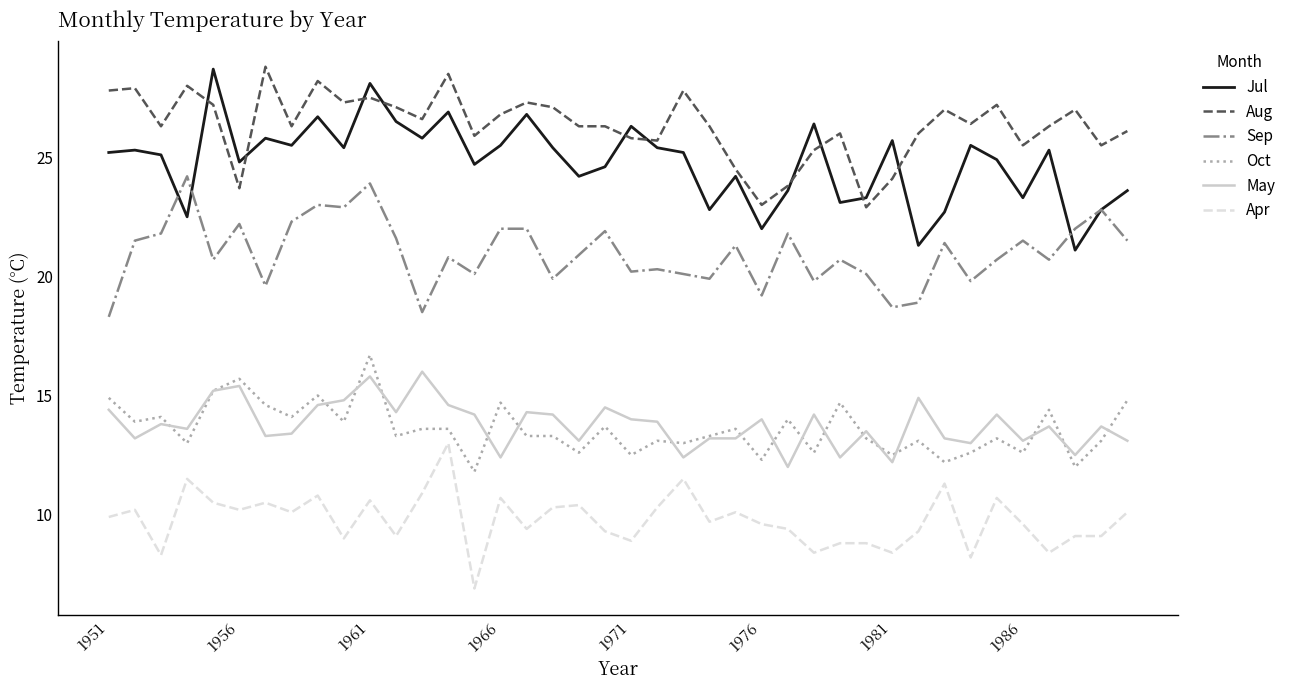

What is the lowest value of the Jul series?

21.1